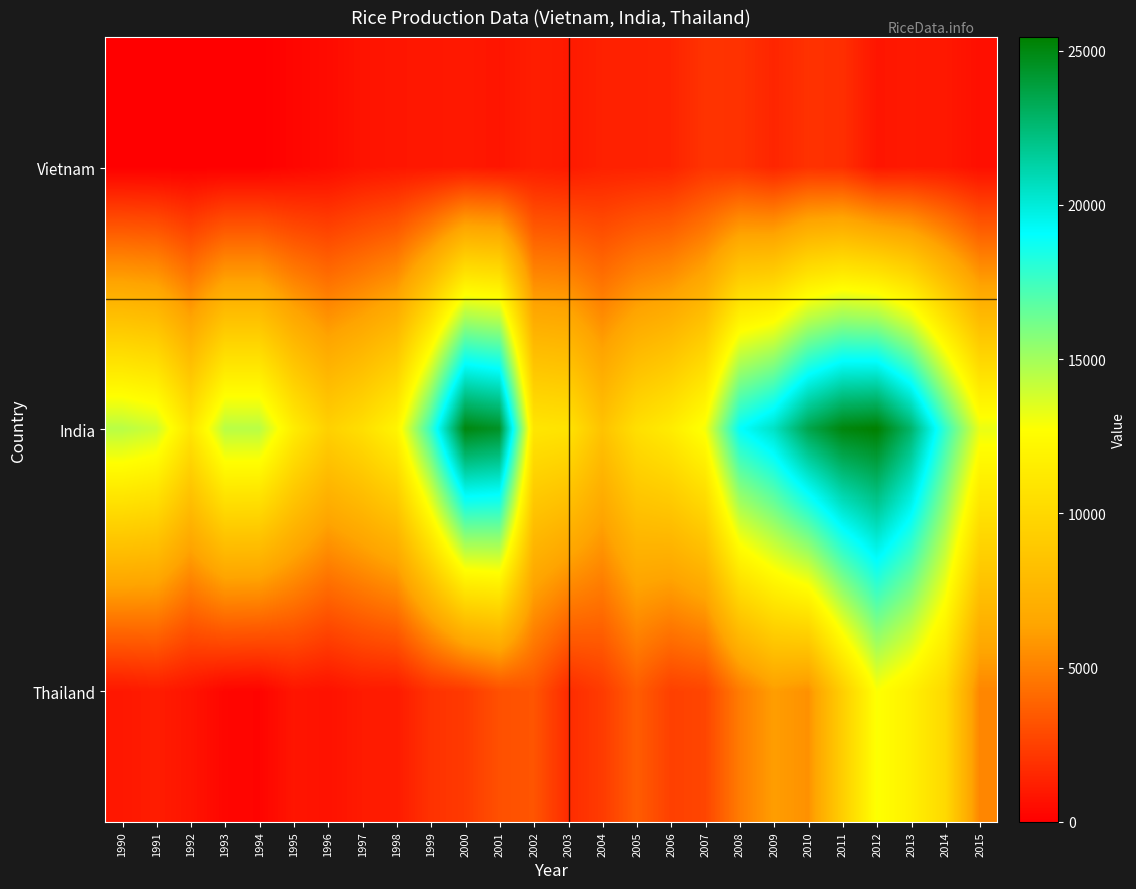

List the series in order of their overall mean, lowest first.

Vietnam, Thailand, India